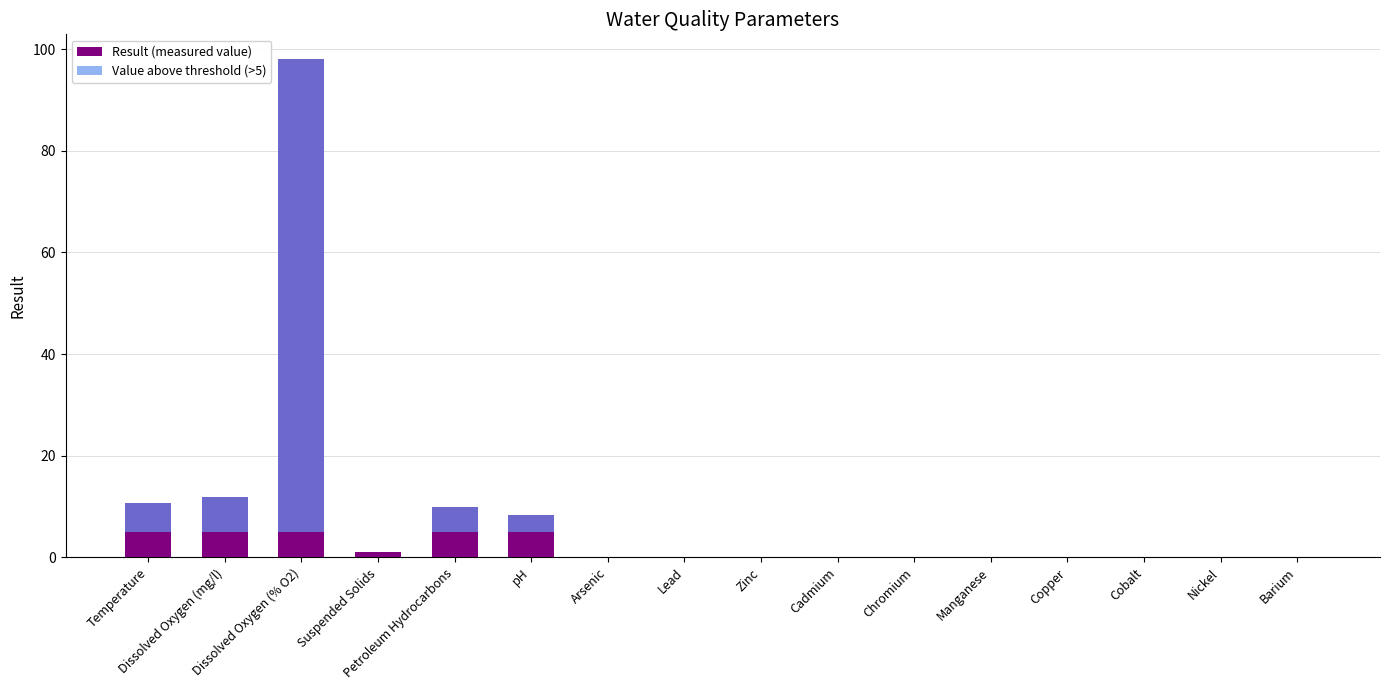

What is the average value of the Result (measured value) series?

8.8